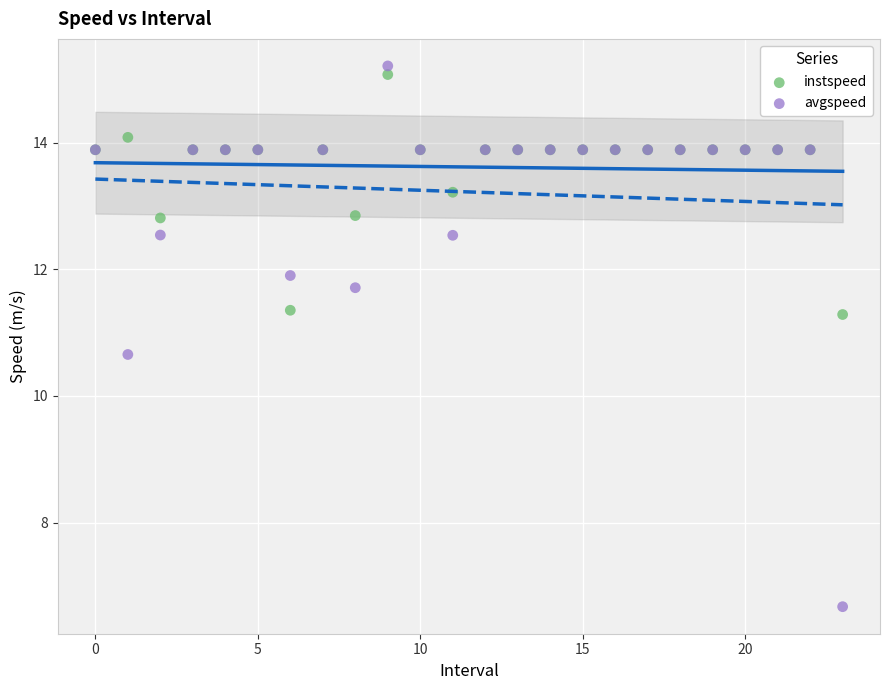

What are all the series names shown in the legend?

instspeed, avgspeed